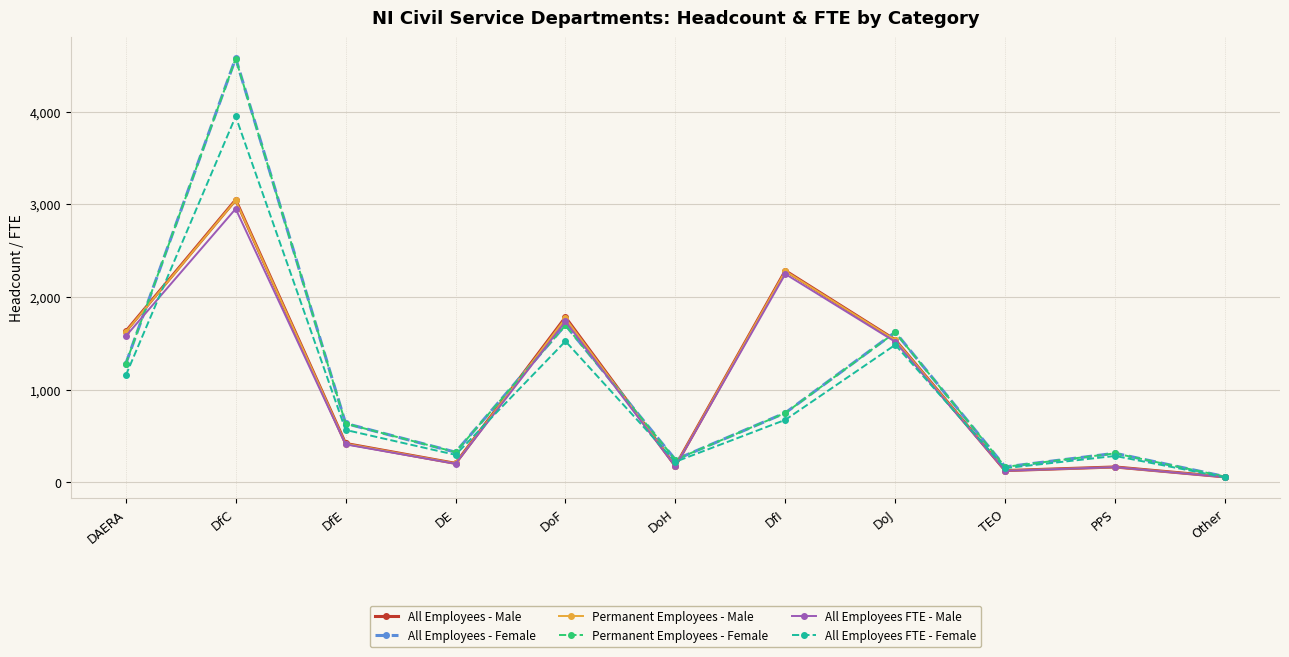

In All Employees FTE - Male, how many points are lower than both neighbors (excluding endpoints)?

3